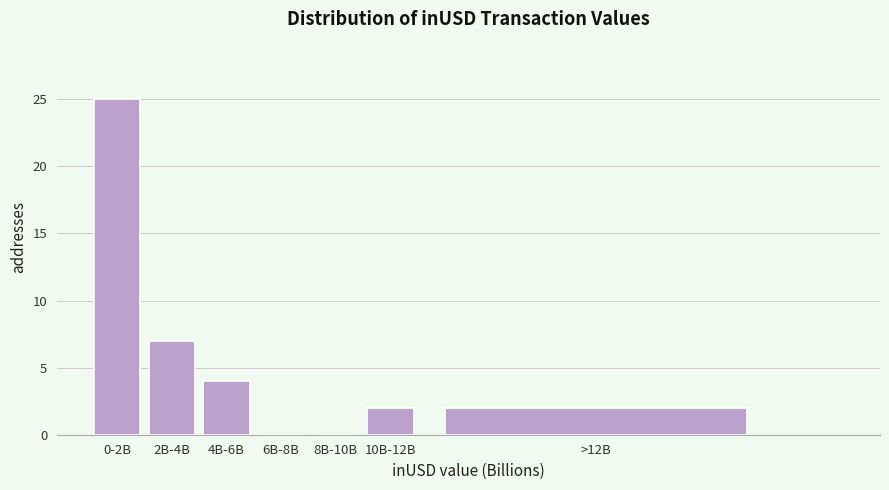

Reading left to right, what are all the values shown in this chart?

0-2B=25	2B-4B=7	4B-6B=4	6B-8B=0	8B-10B=0	10B-12B=2	>12B=2